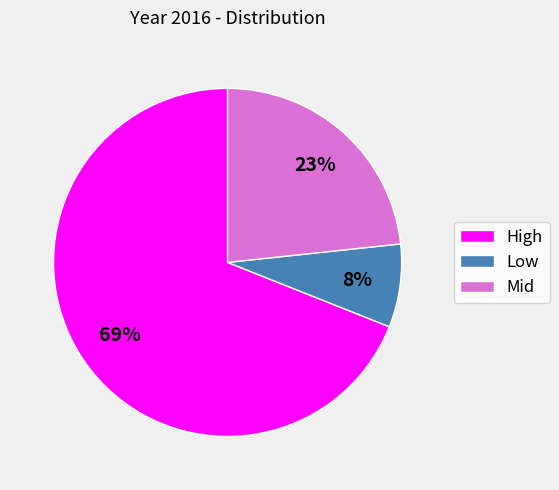

True or false: Mid accounts for 23% of the total.

True